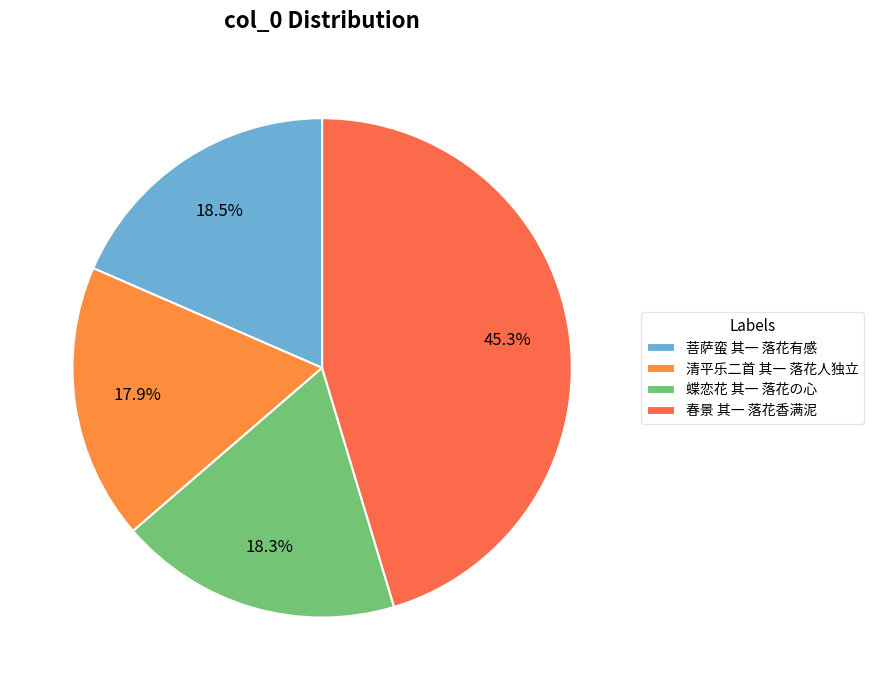

True or false: 春景 其一 落花香满泥 accounts for 56% of the total.

False